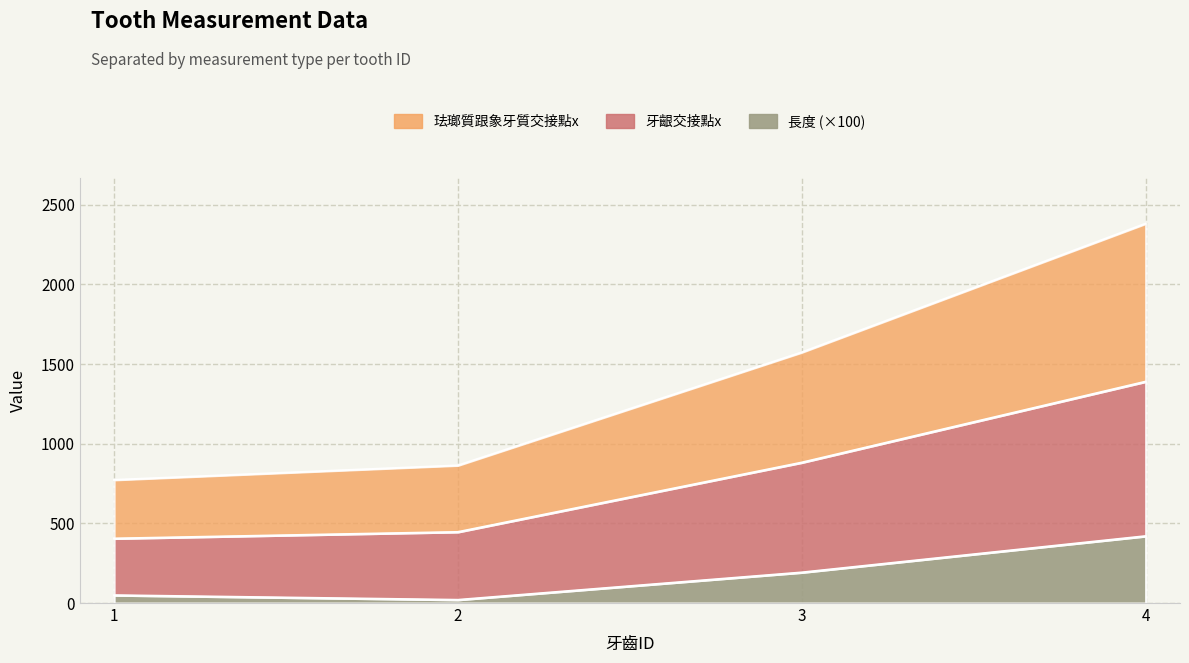

What is the average value of the 長度 series?

170